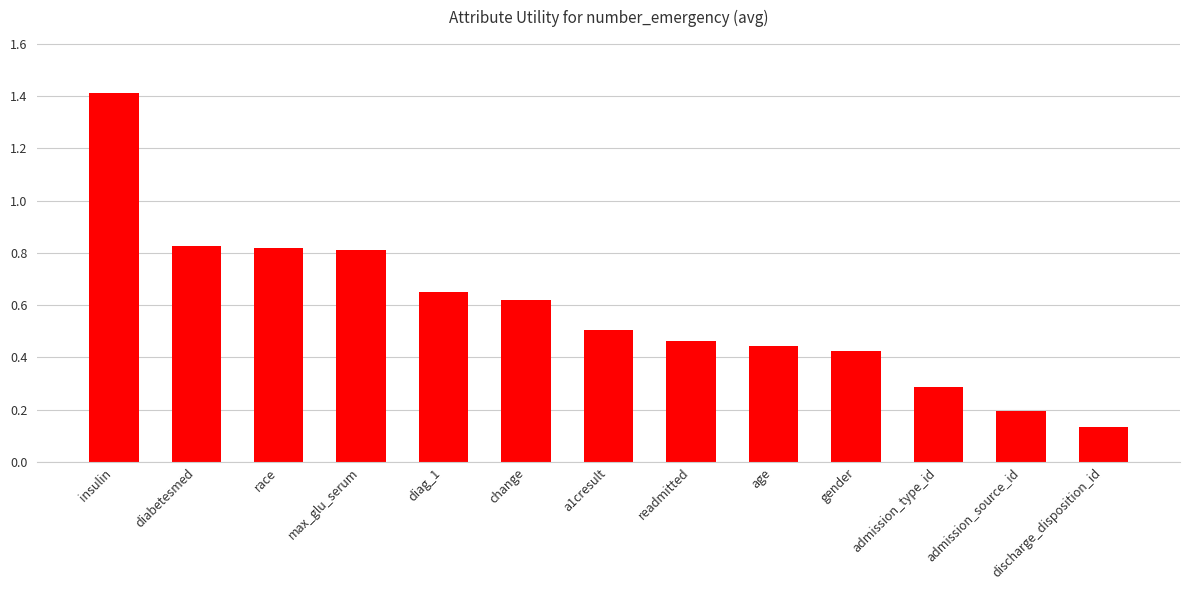

Where is the data nearest to the value 0?

discharge_disposition_id